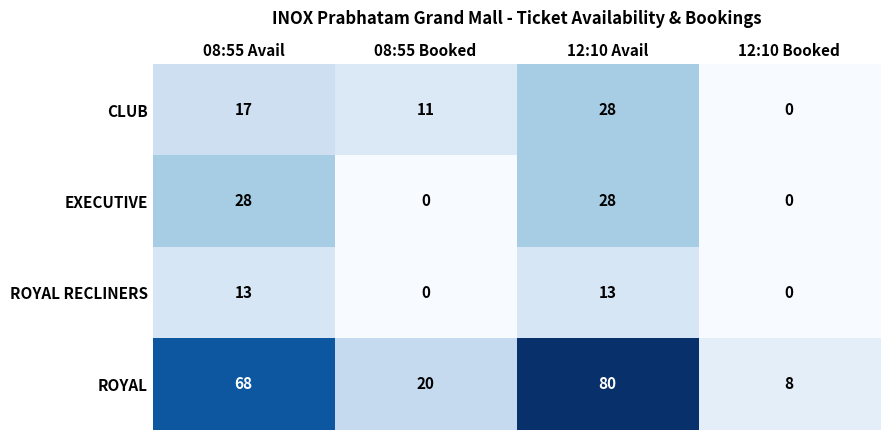

How many values in ROYAL RECLINERS are above zero?

2